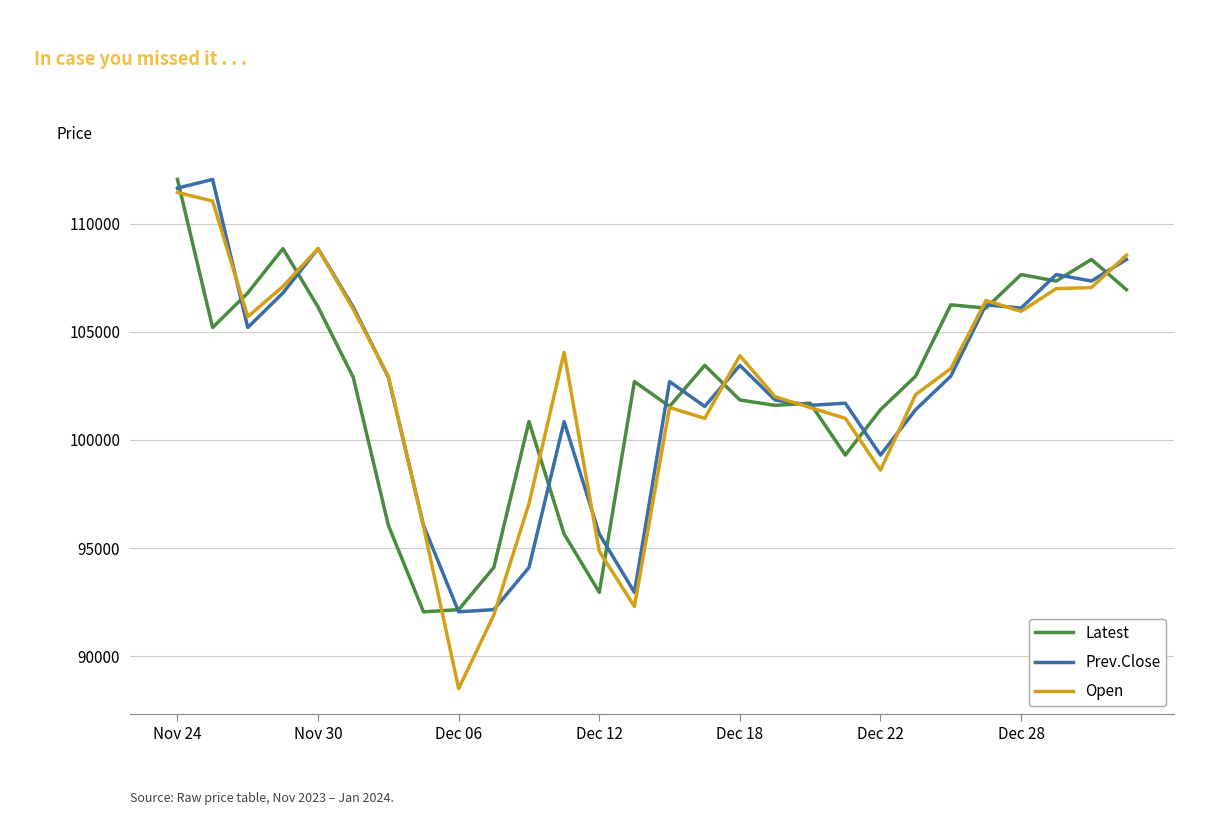

How many categories are shown in the chart?

28